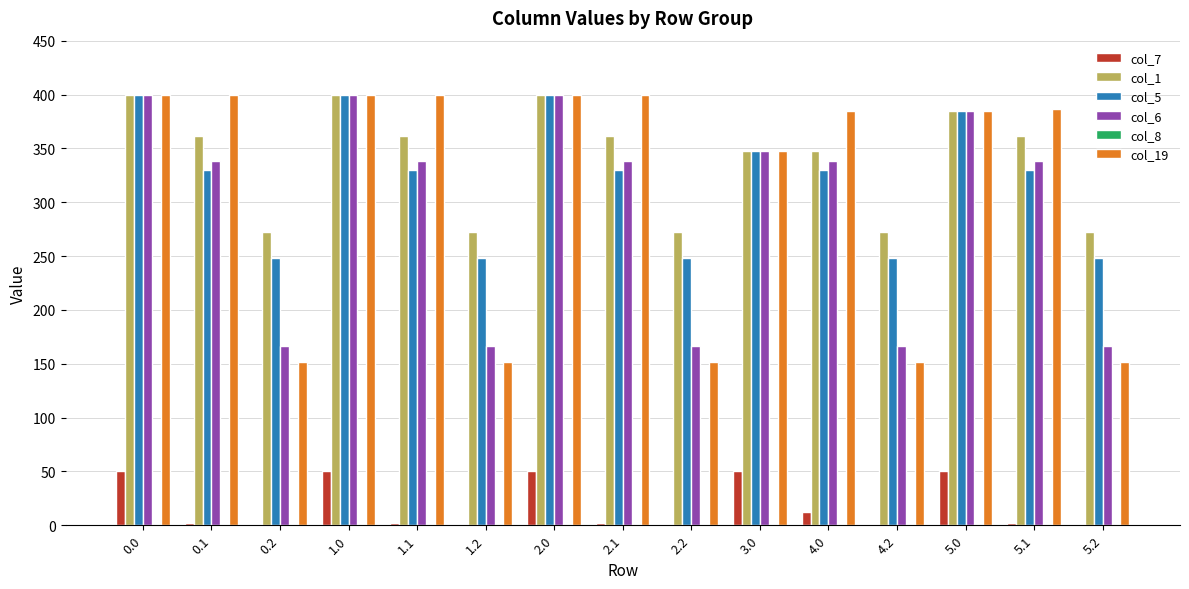

Does the chart contain stacked bars?

No